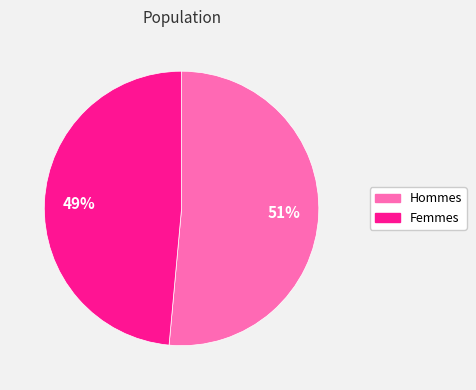

Does any single category account for the majority?

Yes